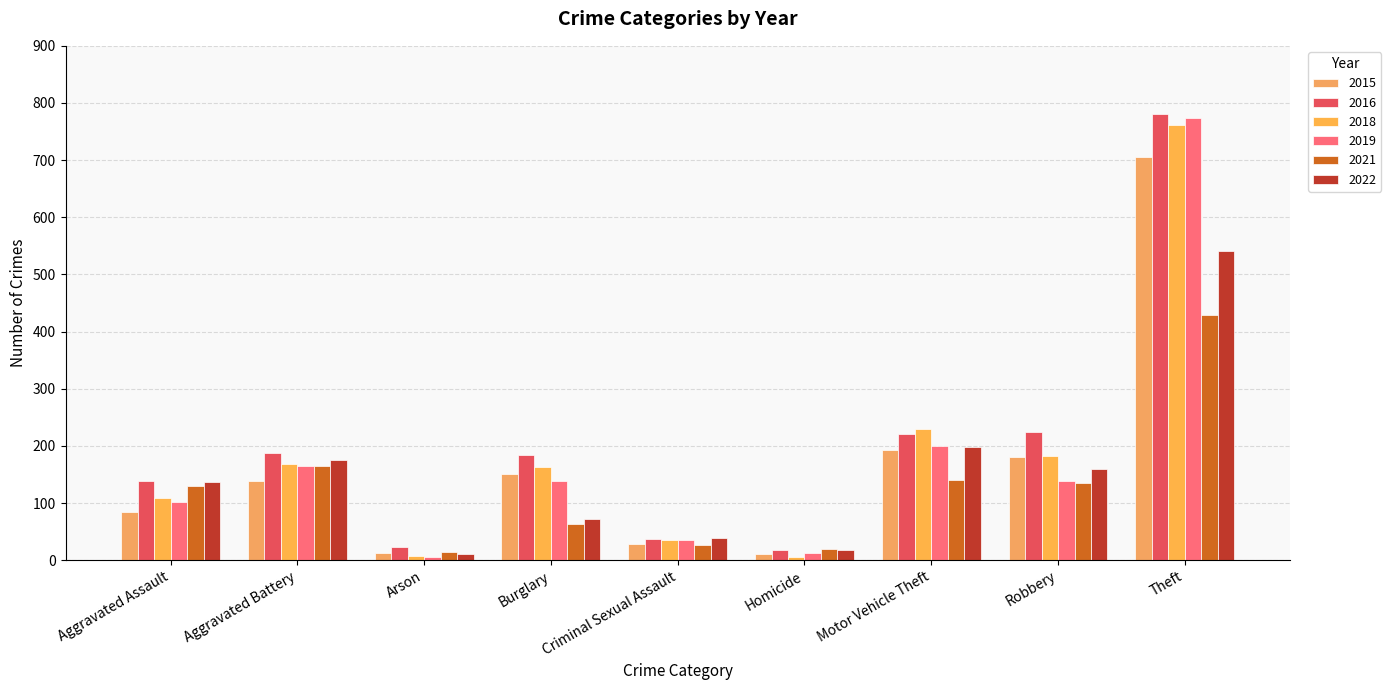

What is the label of the 5th bar from the left?

Criminal Sexual Assault